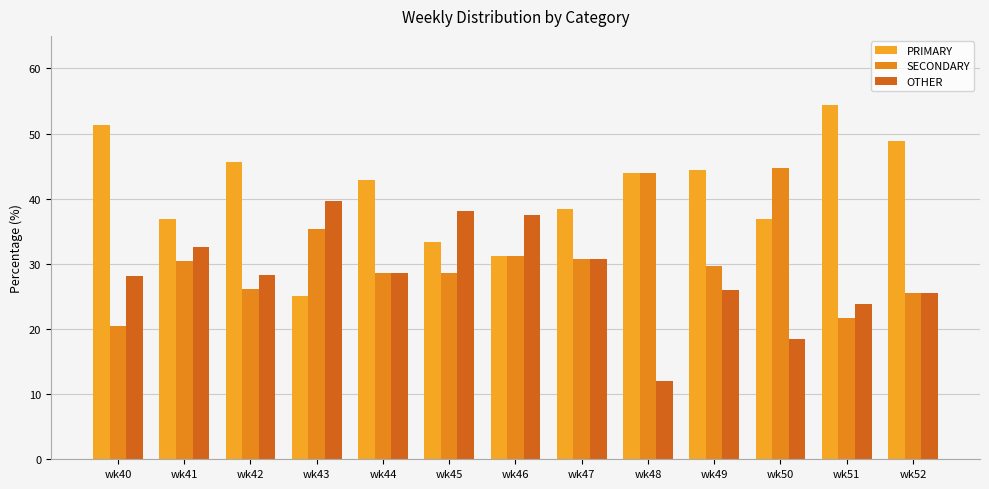

What is the difference between the highest and lowest values at wk48?

32.0